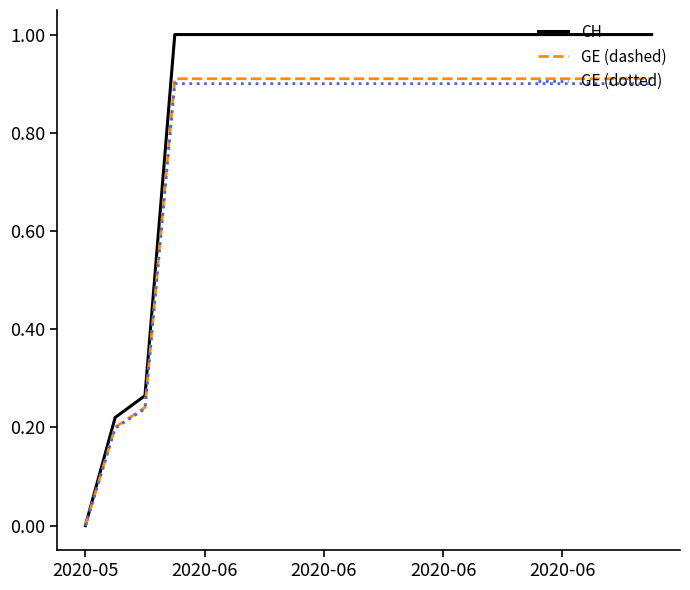

Which series has the largest total across all categories?

CH